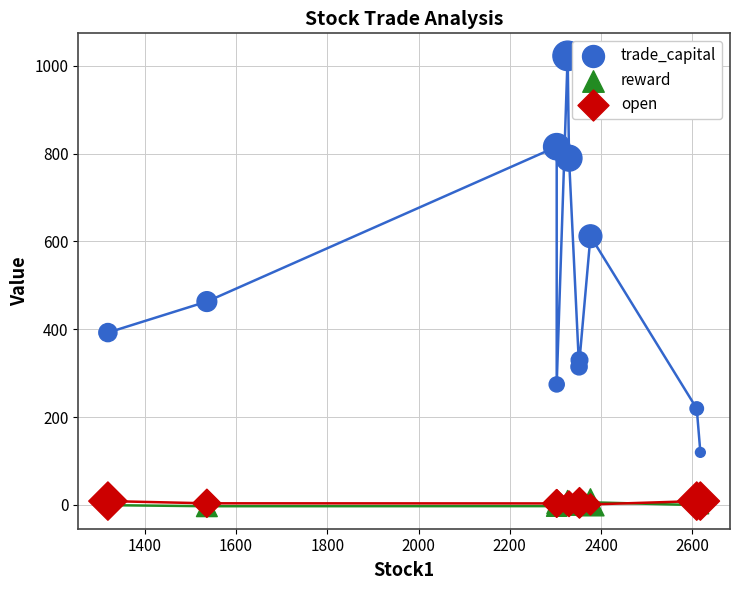

What are all the series names shown in the legend?

trade_capital, reward, open